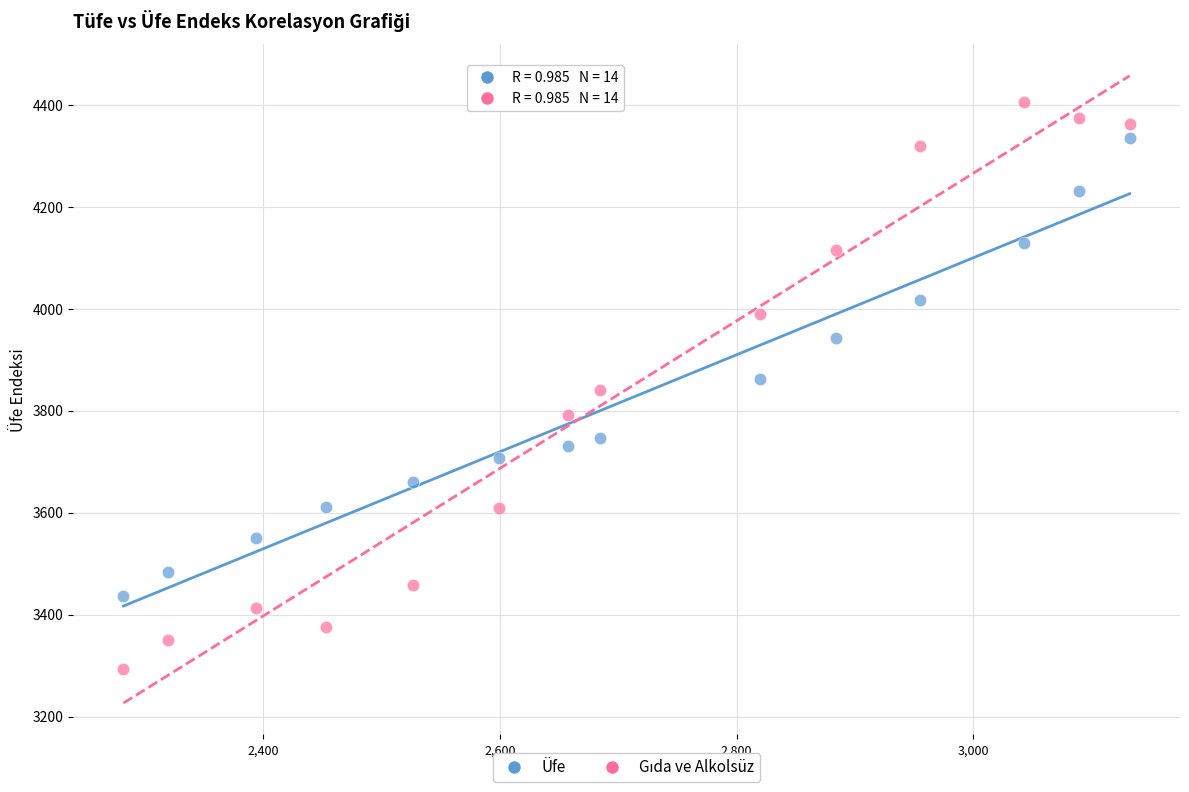

In the Üfe series, what Y value is closest to 3885?

3861.3